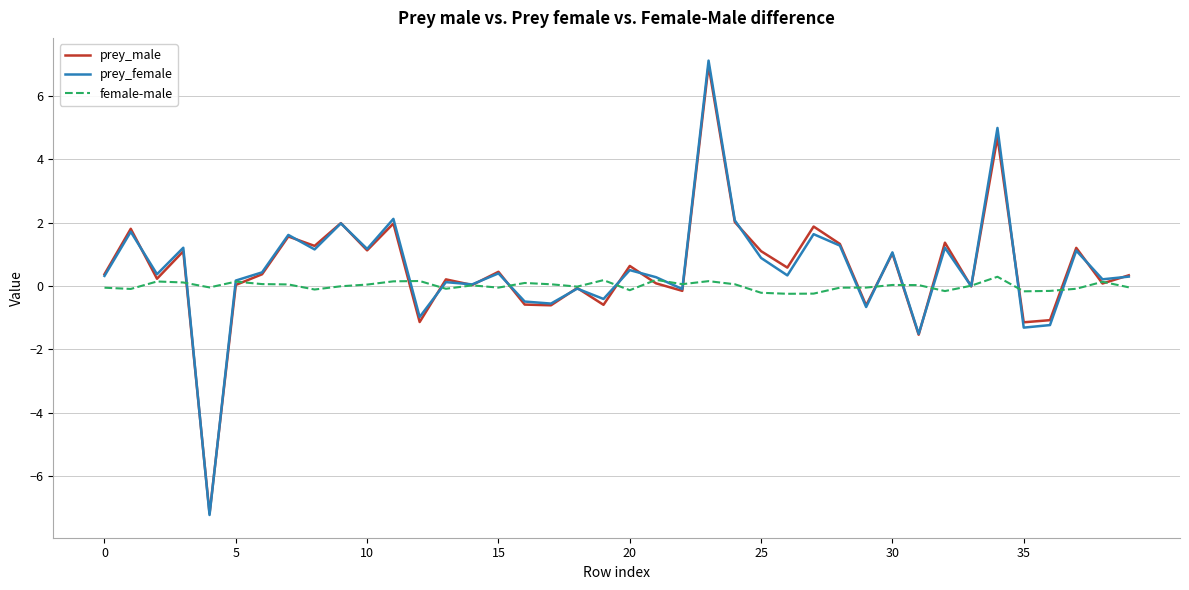

How many categories are shown in the chart?

40